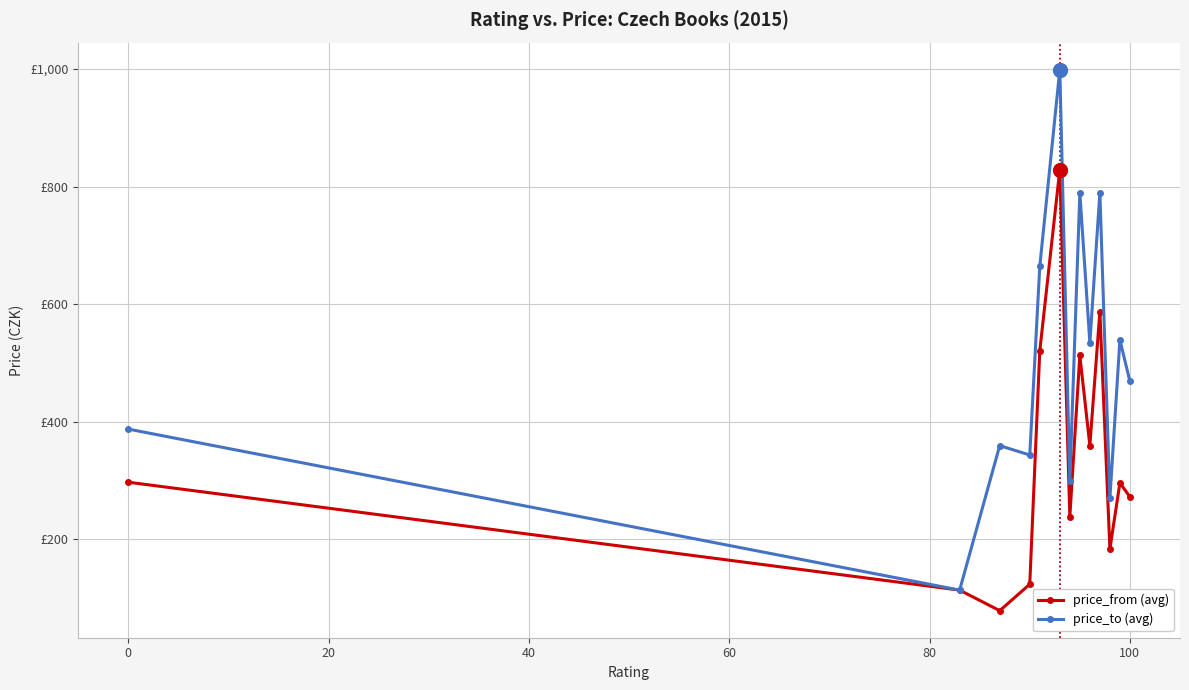

True or false: price_from (avg) and price_to (avg) cross at least once.

False